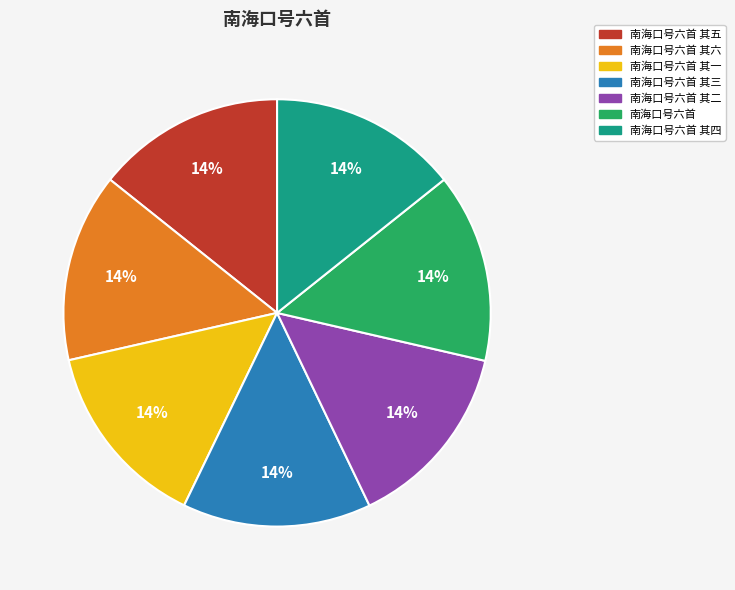

To the nearest percent, what is the average slice percentage?

14%